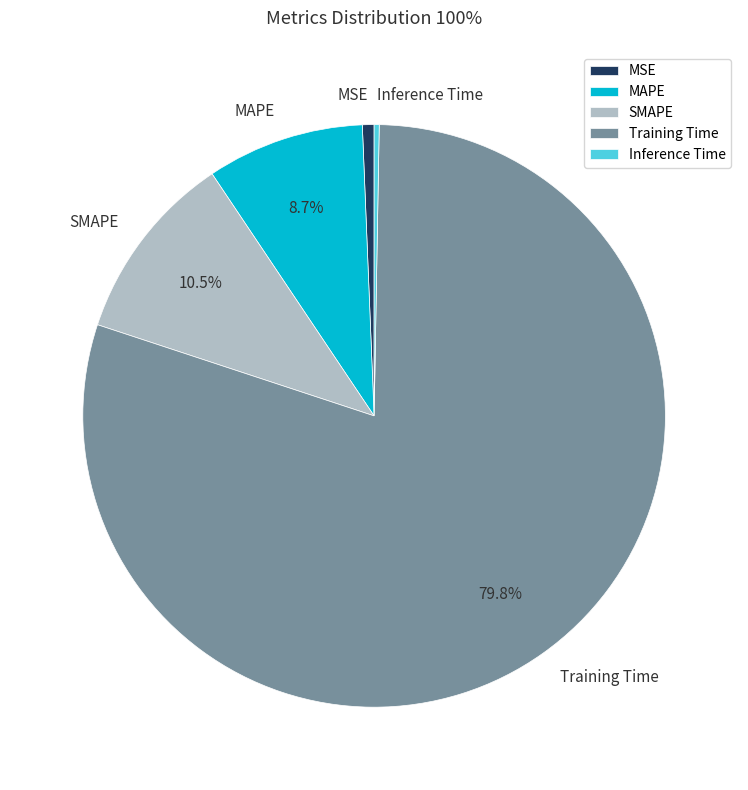

Is there a majority slice in this chart?

Yes